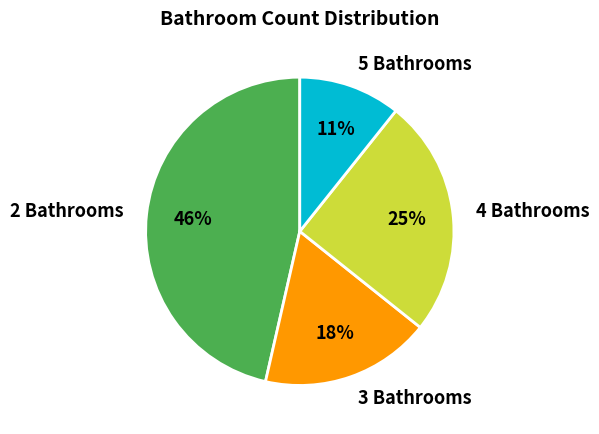

Count the number of slices in the pie.

4